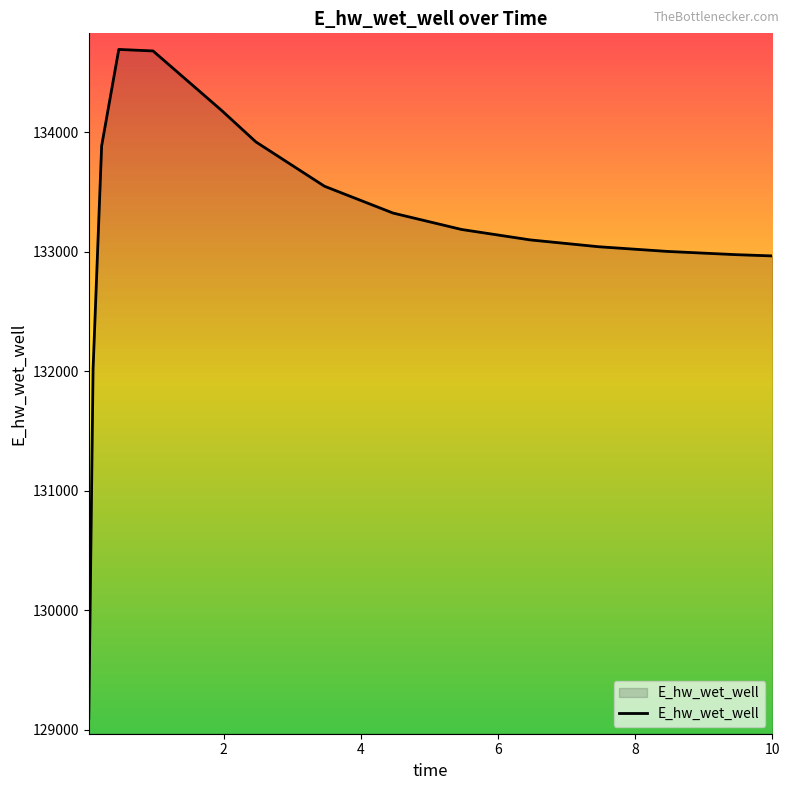

Does the chart have visible grid lines?

No